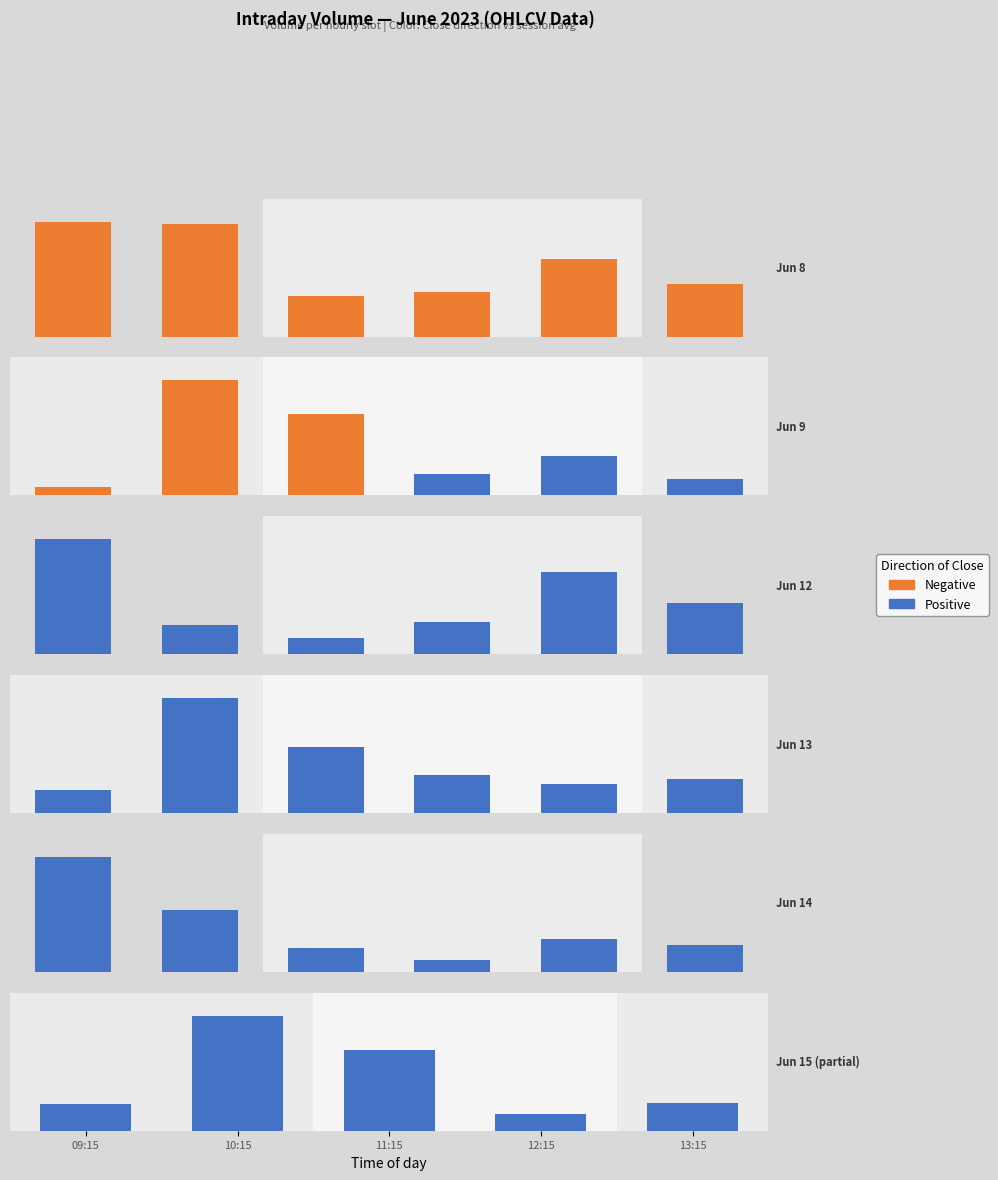

Rank the categories by Negative value from highest to lowest.

09:15, 10:15, 11:15, 12:15, 13:15